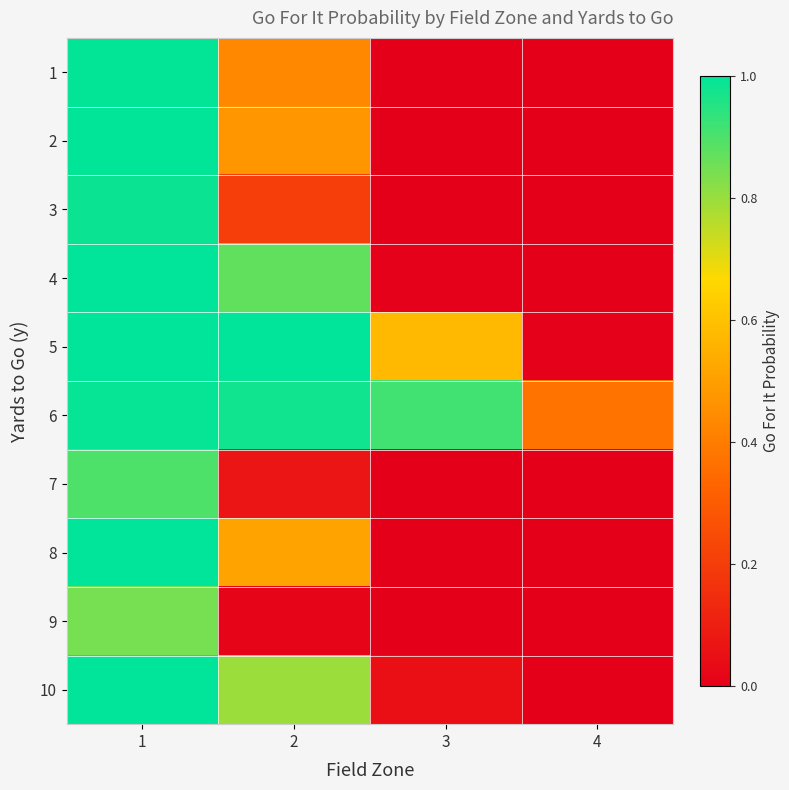

How many distinct data groups are displayed?

10